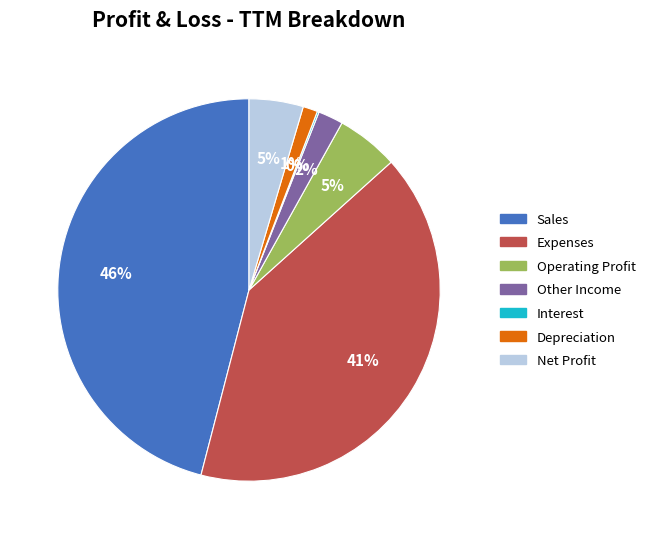

Is there any slice that represents more than half of the pie?

No